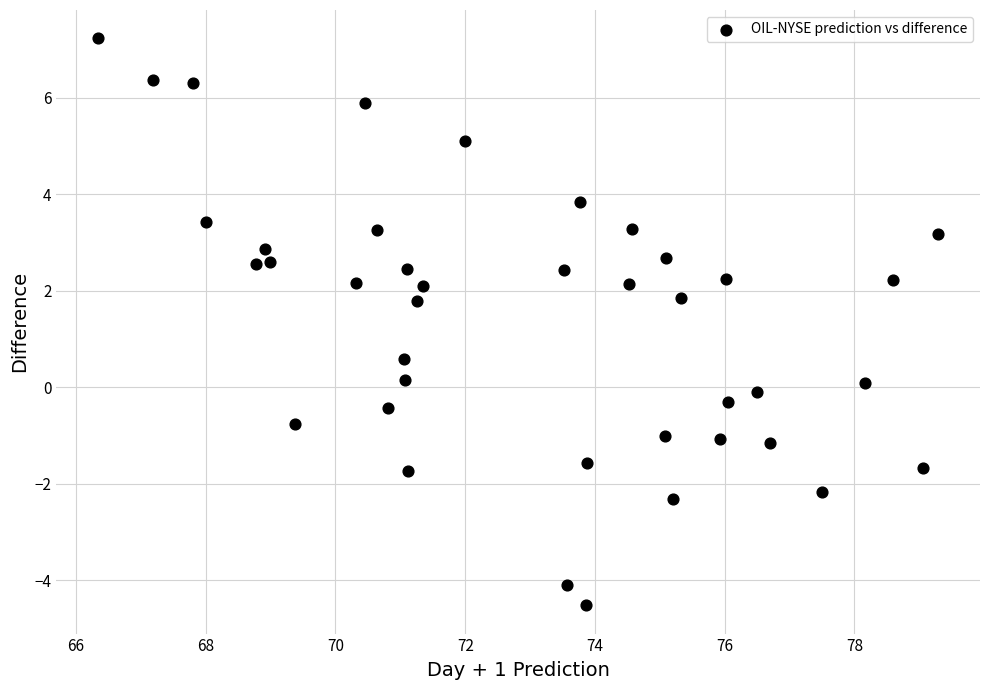

What Y value in the scatter plot is closest to 1?

0.6